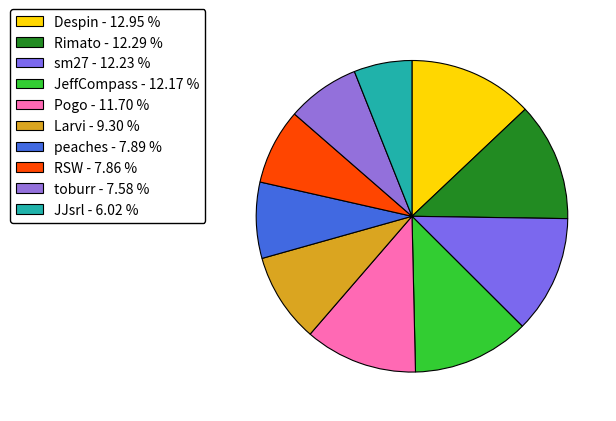

How many segments does this pie chart have?

10